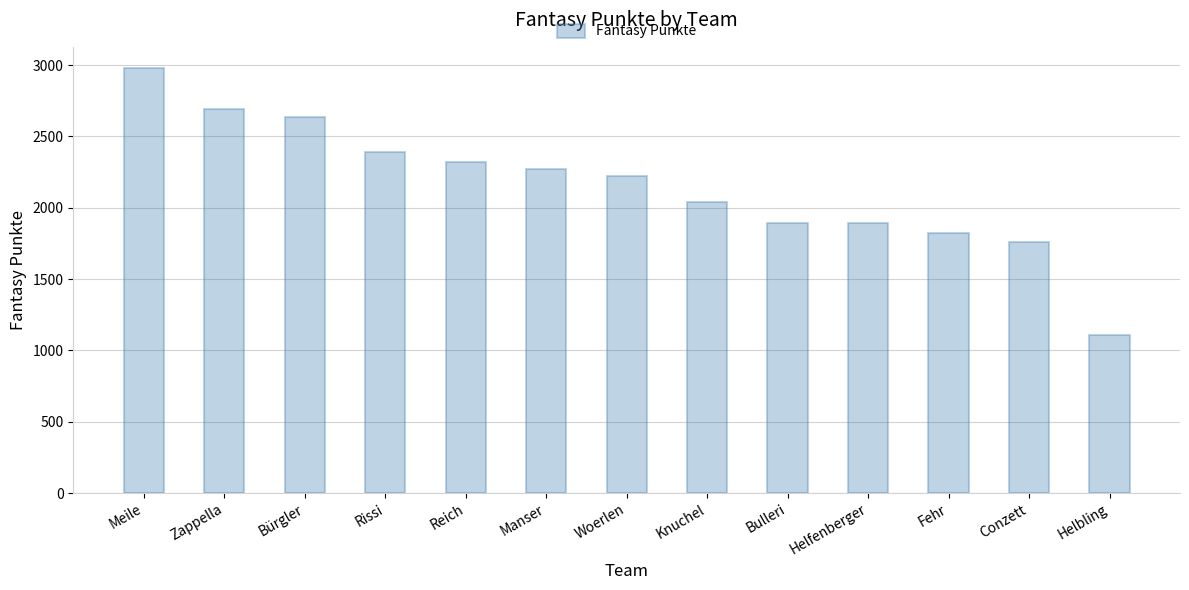

Is it true that the value at Rissi is 2393?

True